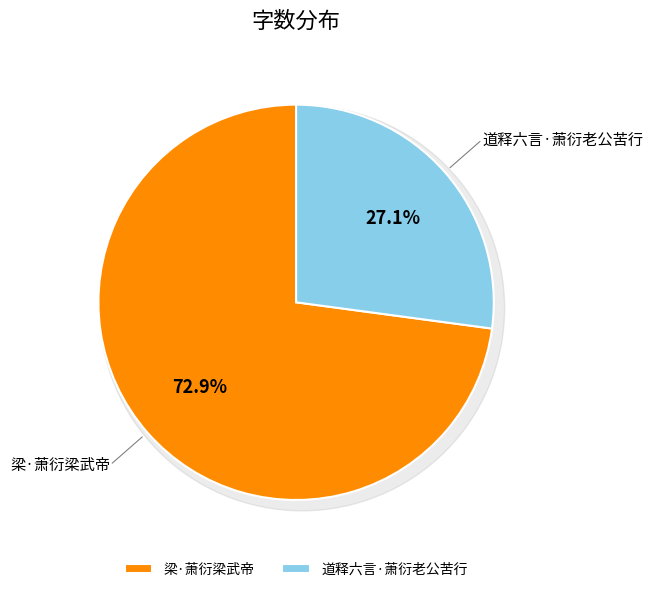

To the nearest percent, what is the difference between the 道释六言·萧衍老公苦行 and 梁·萧衍梁武帝 slice percentages?

46%